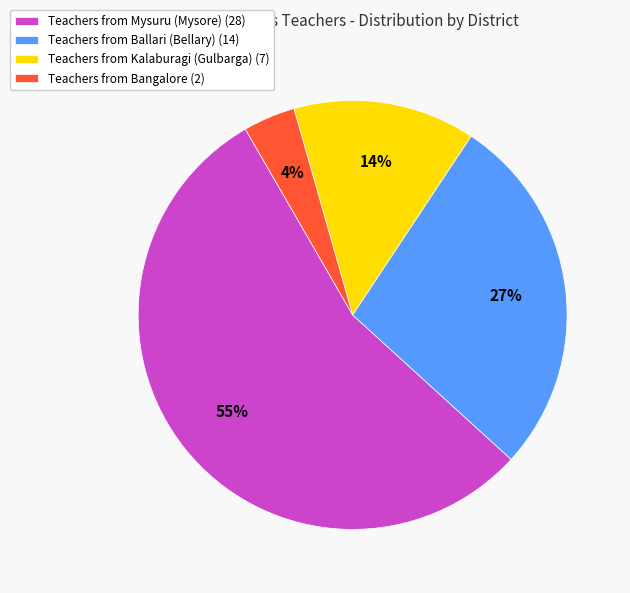

To the nearest percent, what is the difference between the largest and smallest slice percentages?

51%